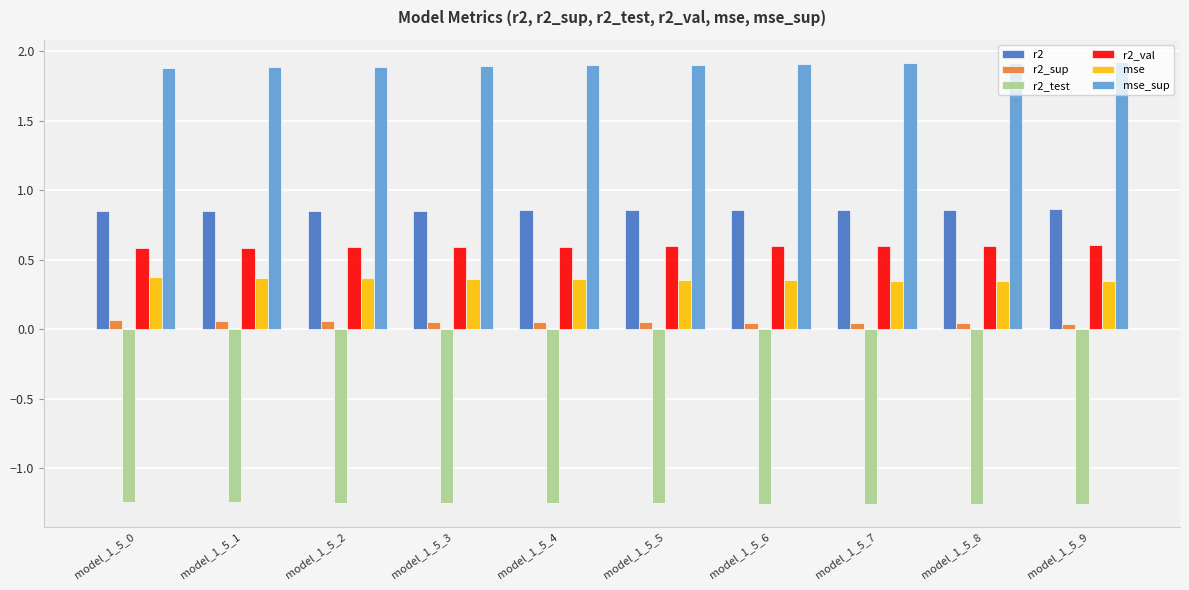

Are the bars horizontal?

No